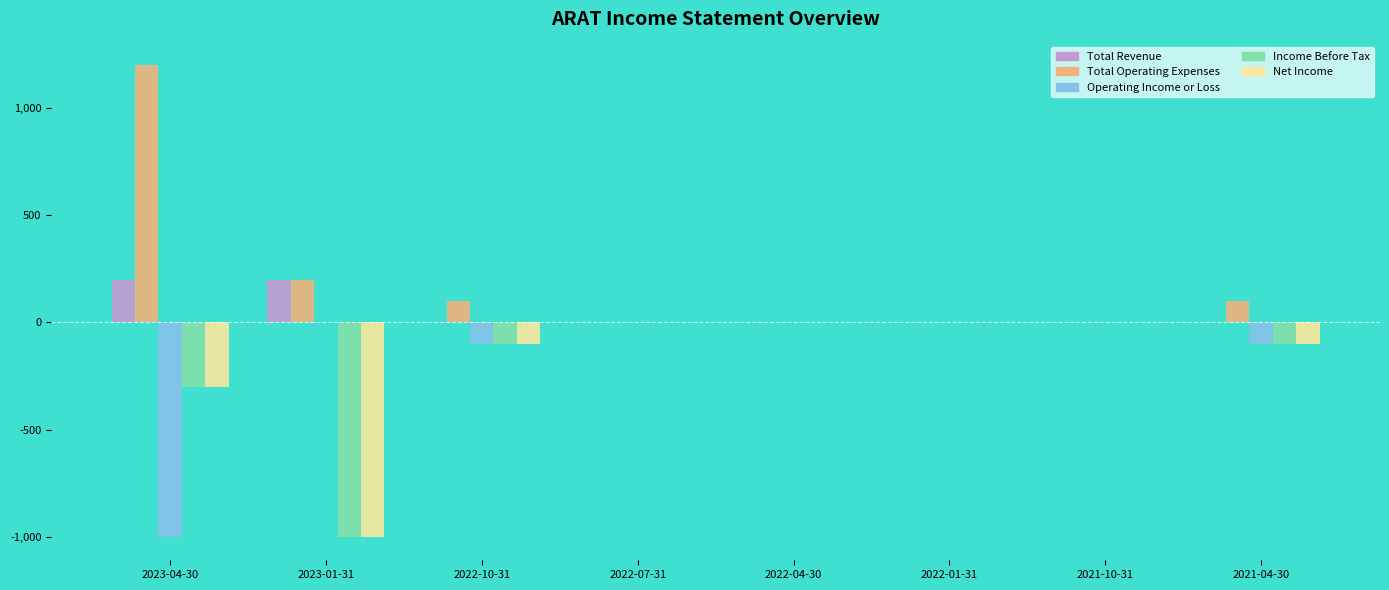

Which series has the largest total across all categories?

Total Operating Expenses